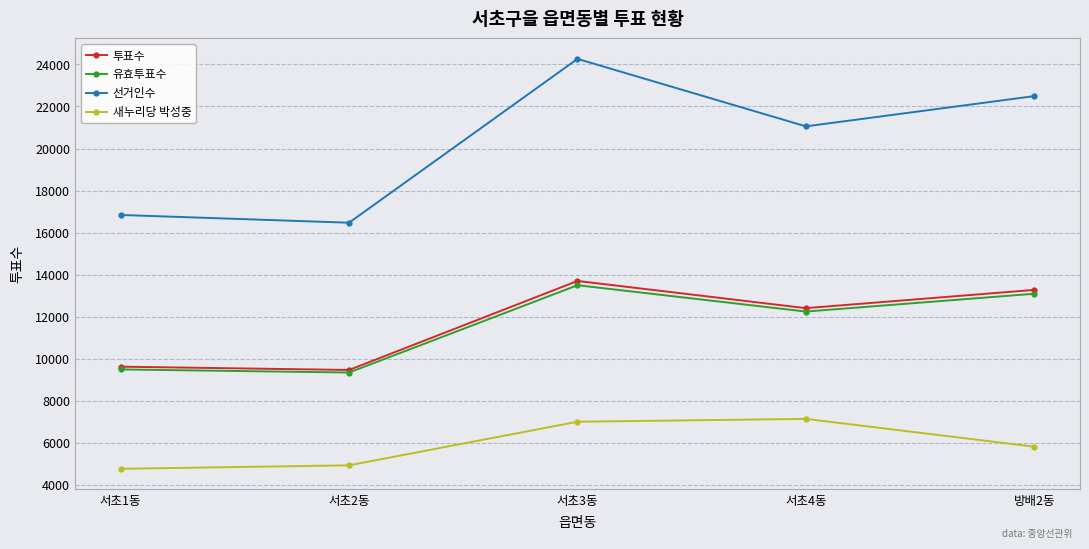

What are all the series names shown in the legend?

투표수, 유효투표수, 선거인수, 새누리당 박성중